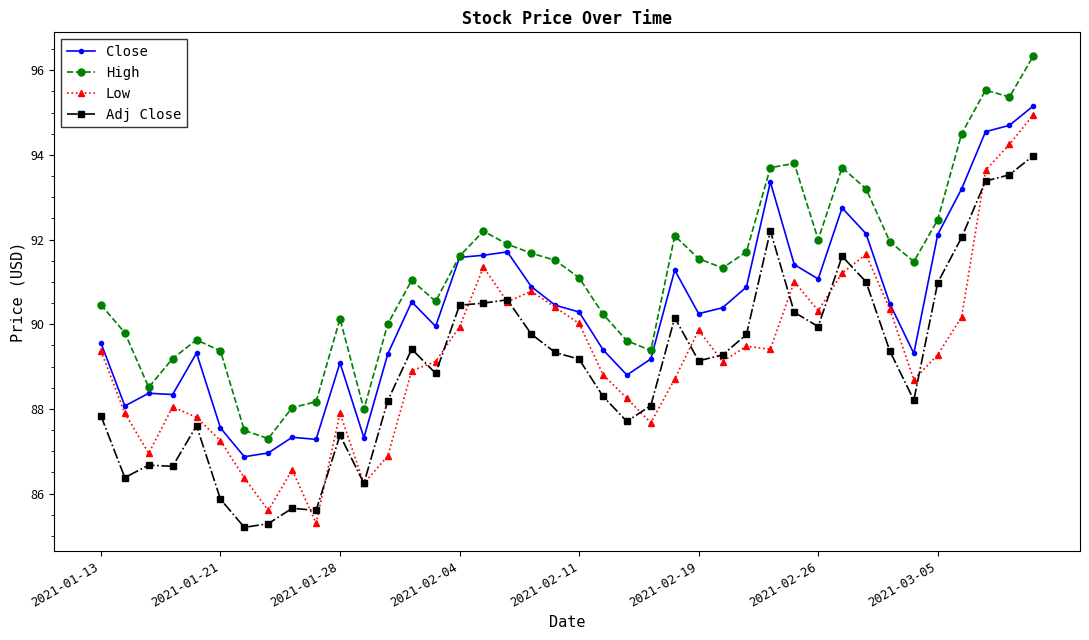

What is the difference between the maximum and minimum values in the Adj Close series?

8.8